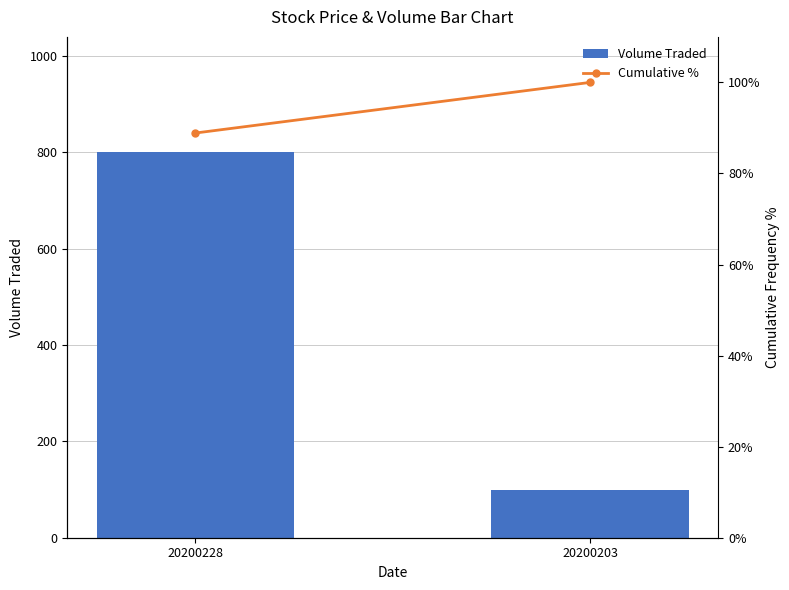

Are the bars horizontal?

No